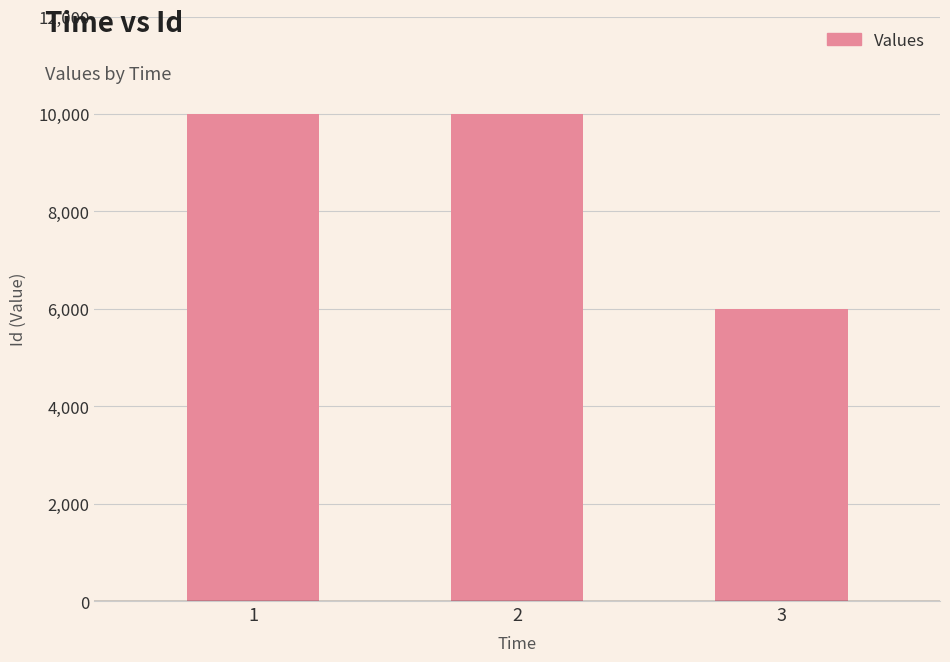

What is the ratio of the value at 1 to the value at 2?

1.0